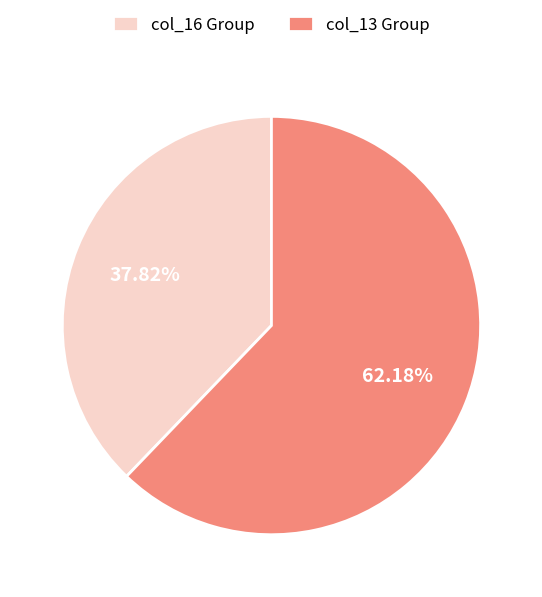

What is the smallest slice in the pie chart?

col_16 Group